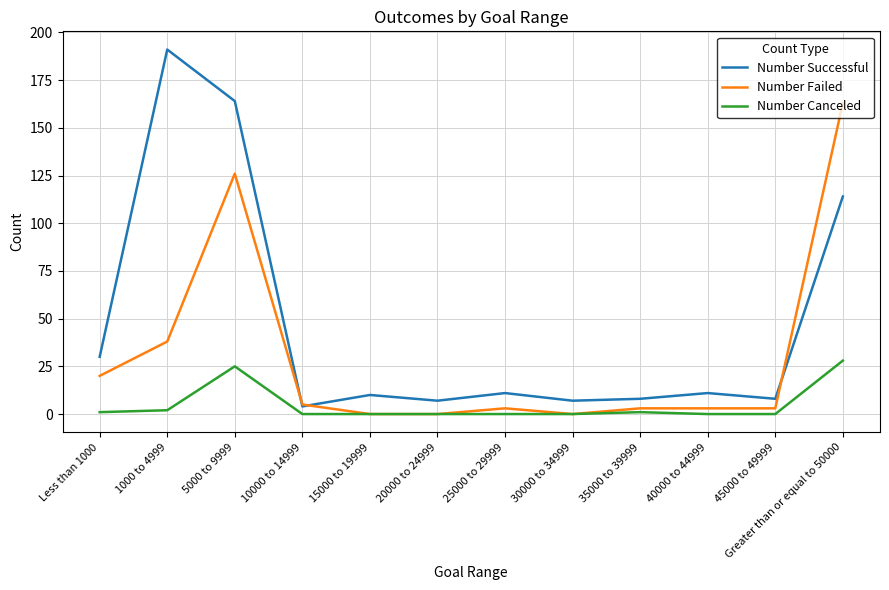

Reading left to right, list all the values displayed in this chart.

Number Successful: Less than 1000=30	1000 to 4999=191	5000 to 9999=164	10000 to 14999=4	15000 to 19999=10	20000 to 24999=7	25000 to 29999=11	30000 to 34999=7	35000 to 39999=8	40000 to 44999=11	45000 to 49999=8	Greater than or equal to 50000=114
Number Failed: Less than 1000=20	1000 to 4999=38	5000 to 9999=126	10000 to 14999=5	15000 to 19999=0	20000 to 24999=0	25000 to 29999=3	30000 to 34999=0	35000 to 39999=3	40000 to 44999=3	45000 to 49999=3	Greater than or equal to 50000=163
Number Canceled: Less than 1000=1	1000 to 4999=2	5000 to 9999=25	10000 to 14999=0	15000 to 19999=0	20000 to 24999=0	25000 to 29999=0	30000 to 34999=0	35000 to 39999=1	40000 to 44999=0	45000 to 49999=0	Greater than or equal to 50000=28